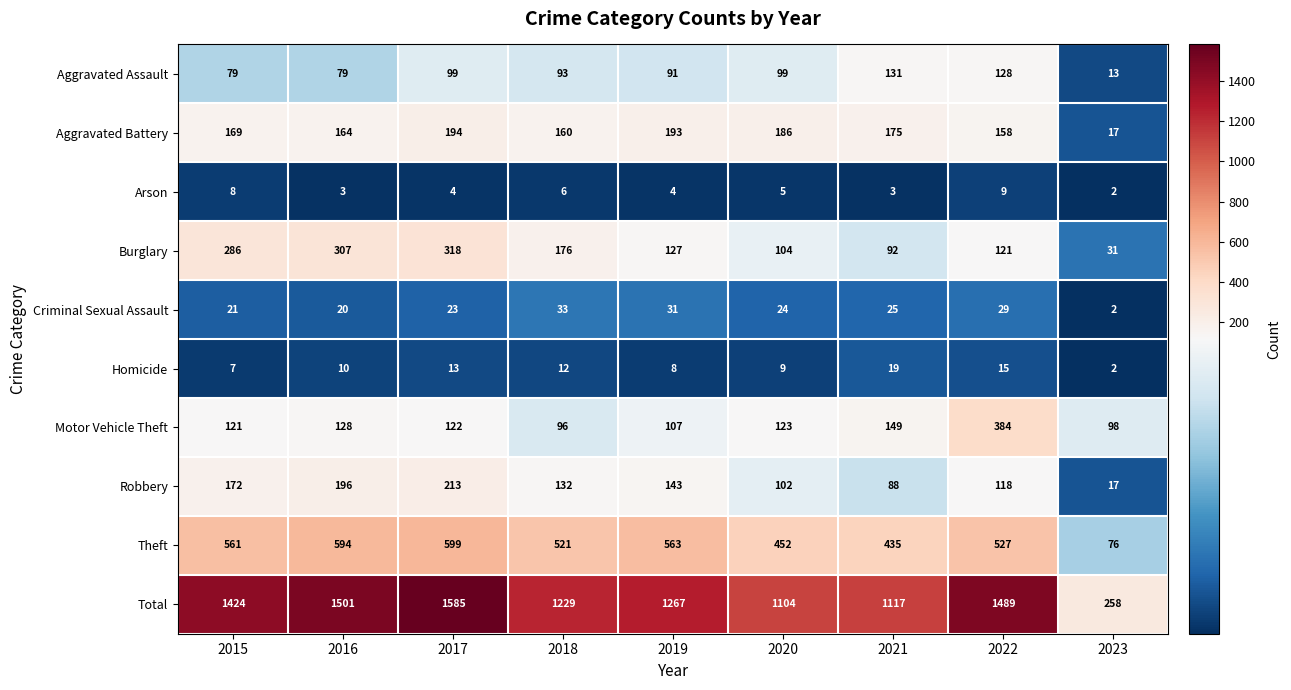

At 2022, list the series in order from smallest to largest.

Arson, Homicide, Criminal Sexual Assault, Robbery, Burglary, Aggravated Assault, Aggravated Battery, Motor Vehicle Theft, Theft, Total